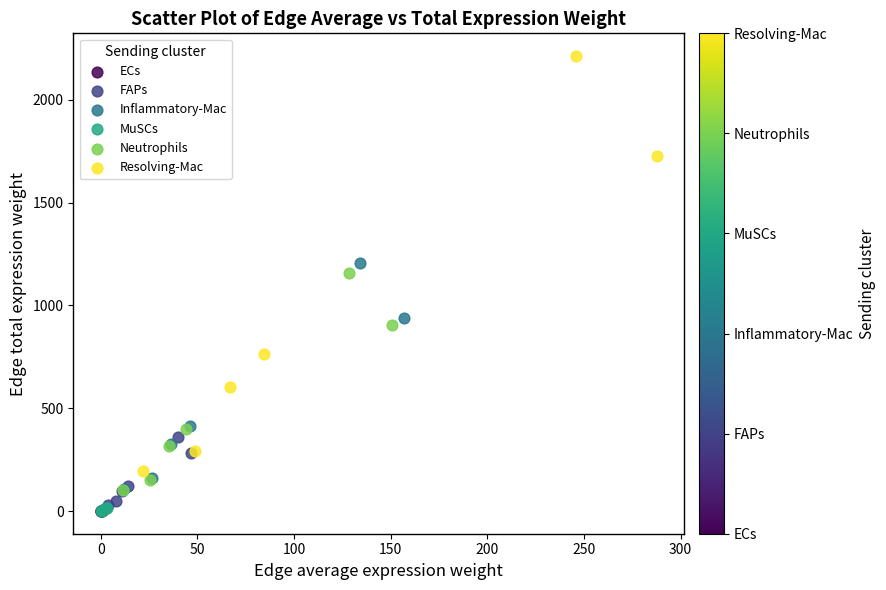

Which series reaches the maximum Y coordinate?

Resolving-Mac